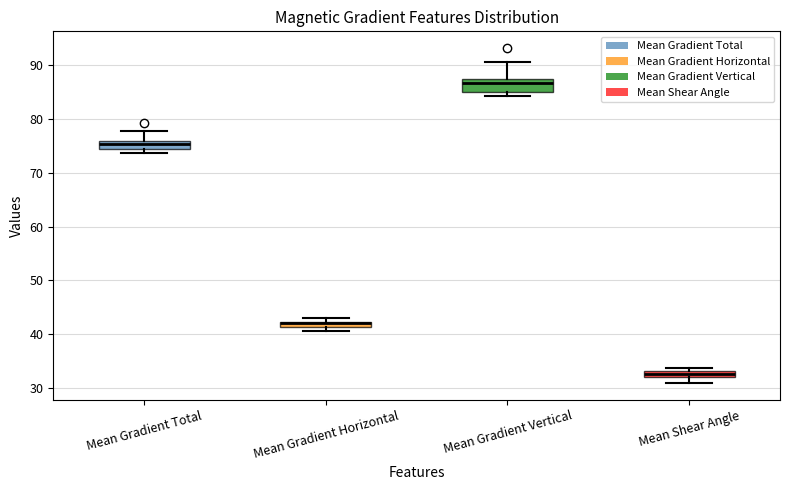

Where is the upper edge of the box for Mean Shear Angle on the y-axis? The values are not printed on the chart, so give them approximately, as read against the axis.

33